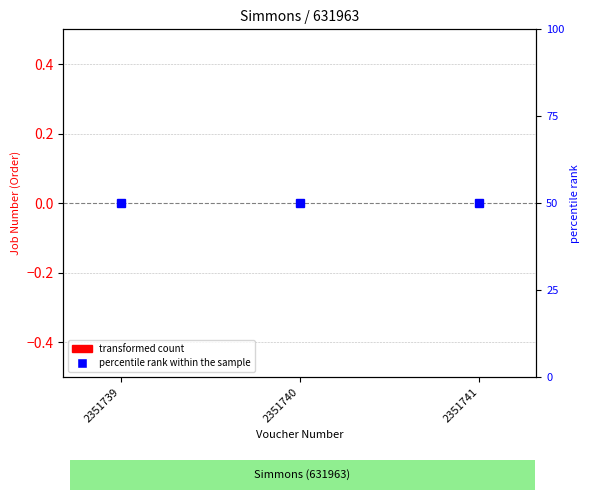

What is the maximum value for percentile rank within the sample?

50